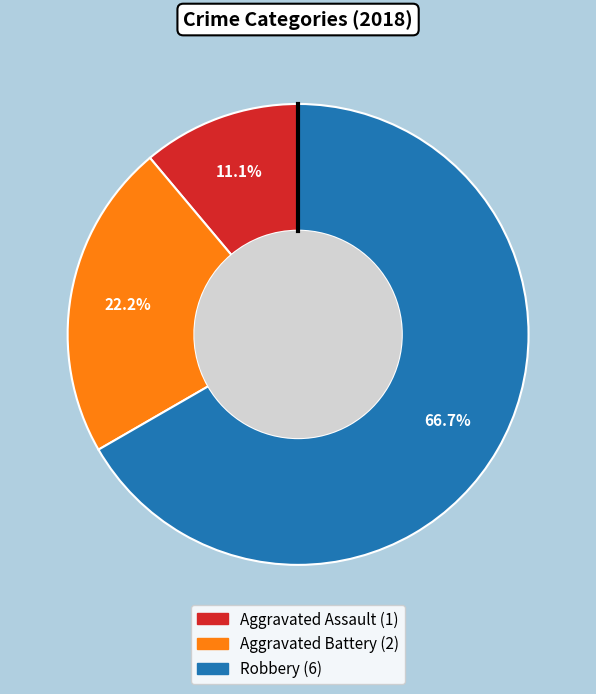

To the nearest percent, what is the difference between the largest and smallest slice percentages?

56%